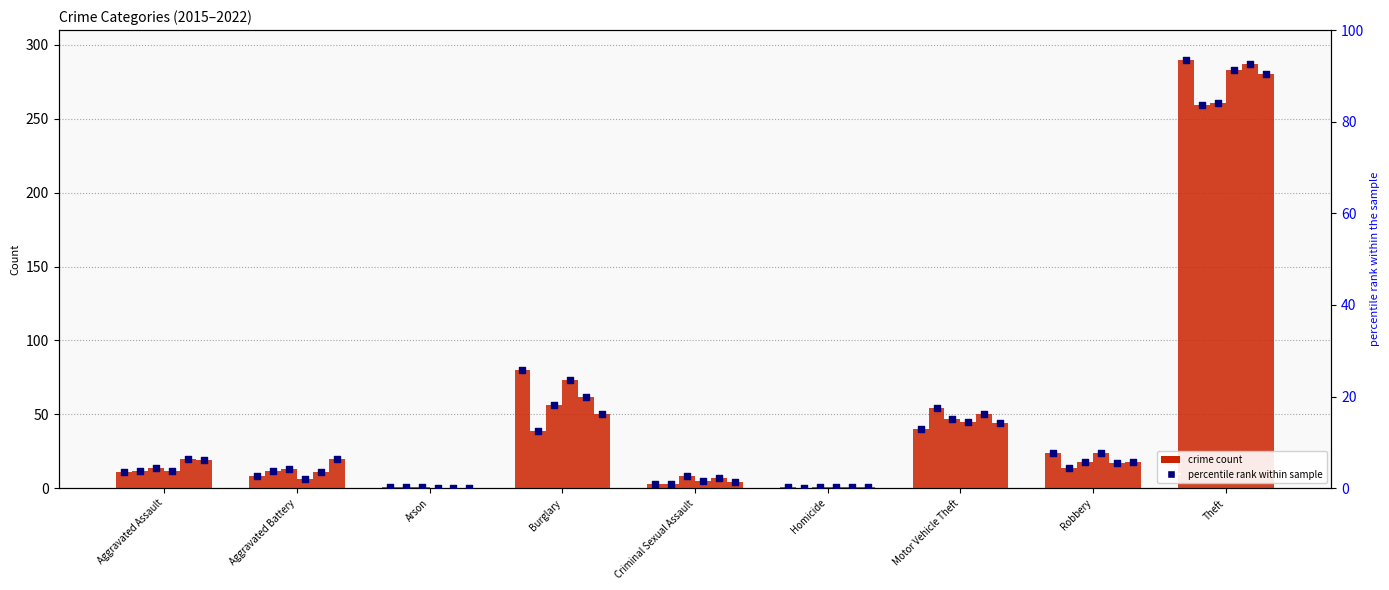

At which category is the sum across all series the highest?

Theft